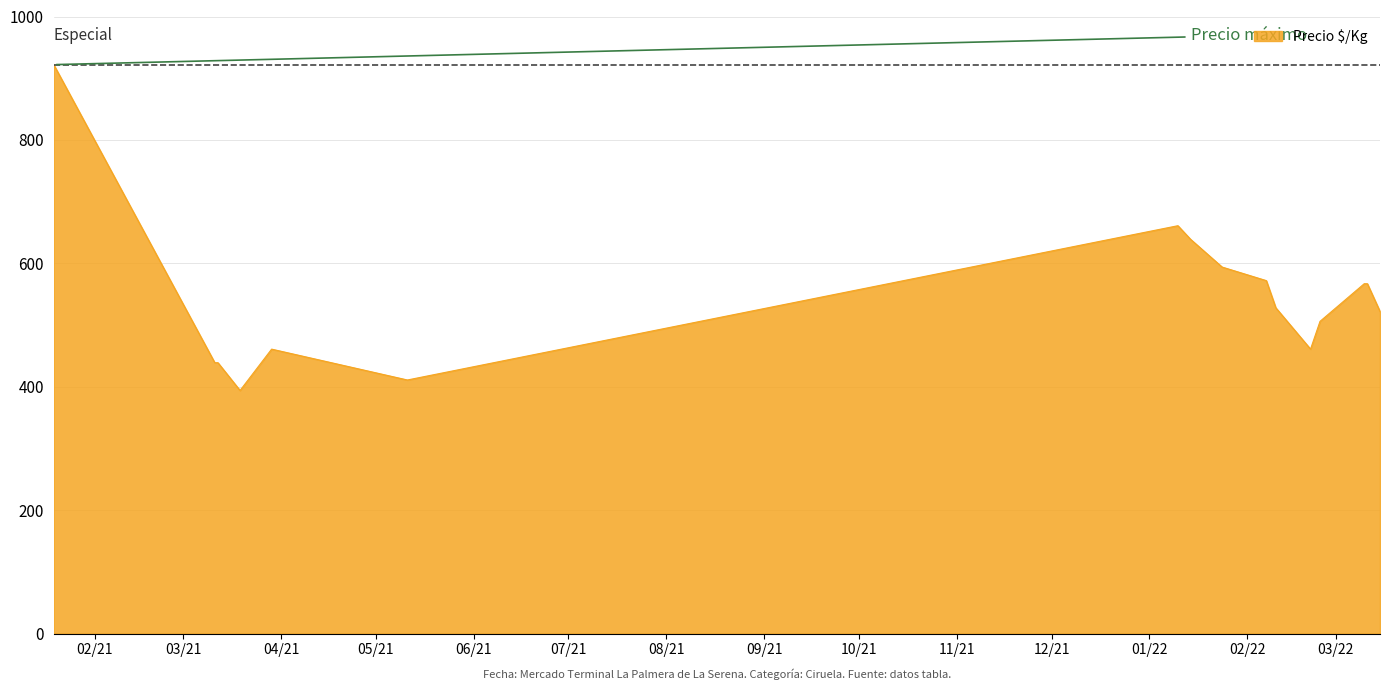

What is the greatest value displayed?

922